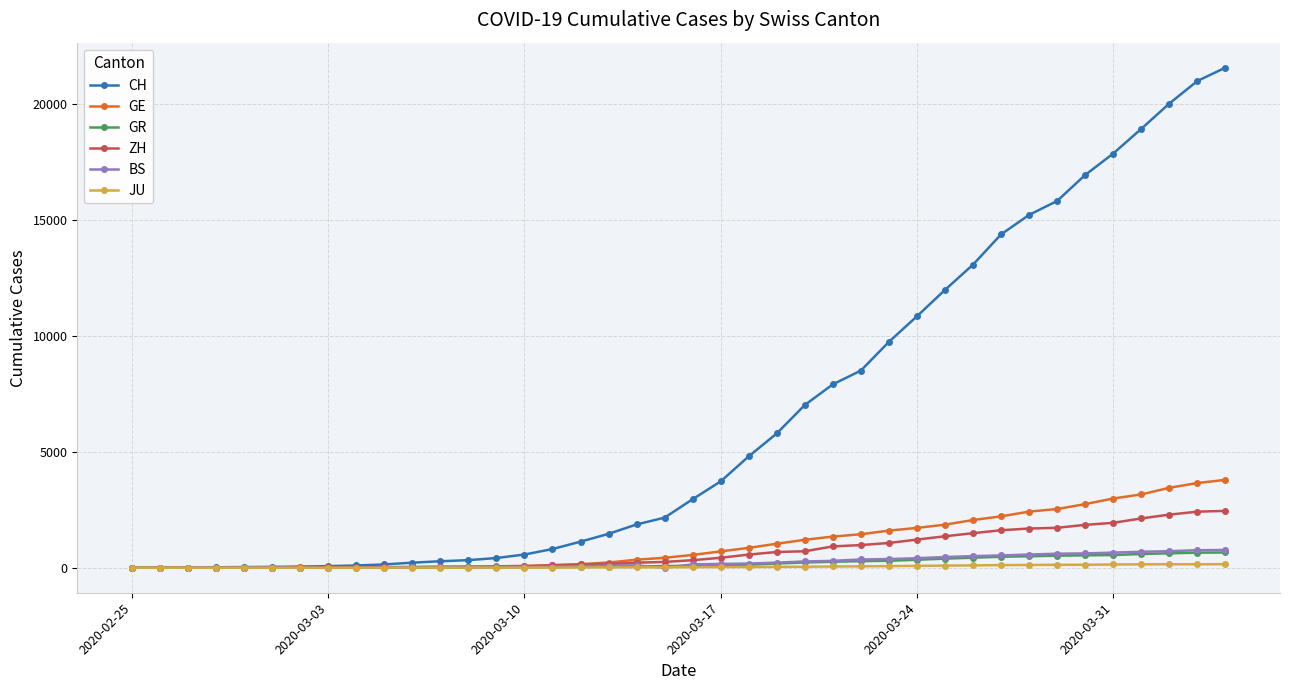

Which series has the largest range (max minus min)?

CH